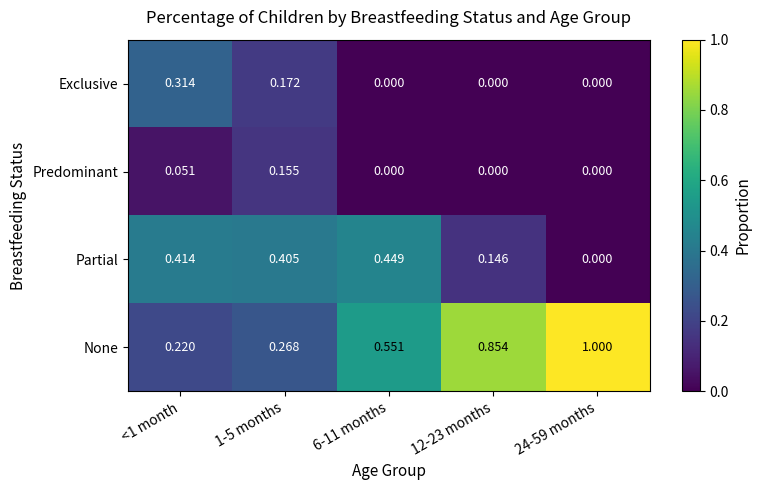

Which series has the widest spread of values?

None